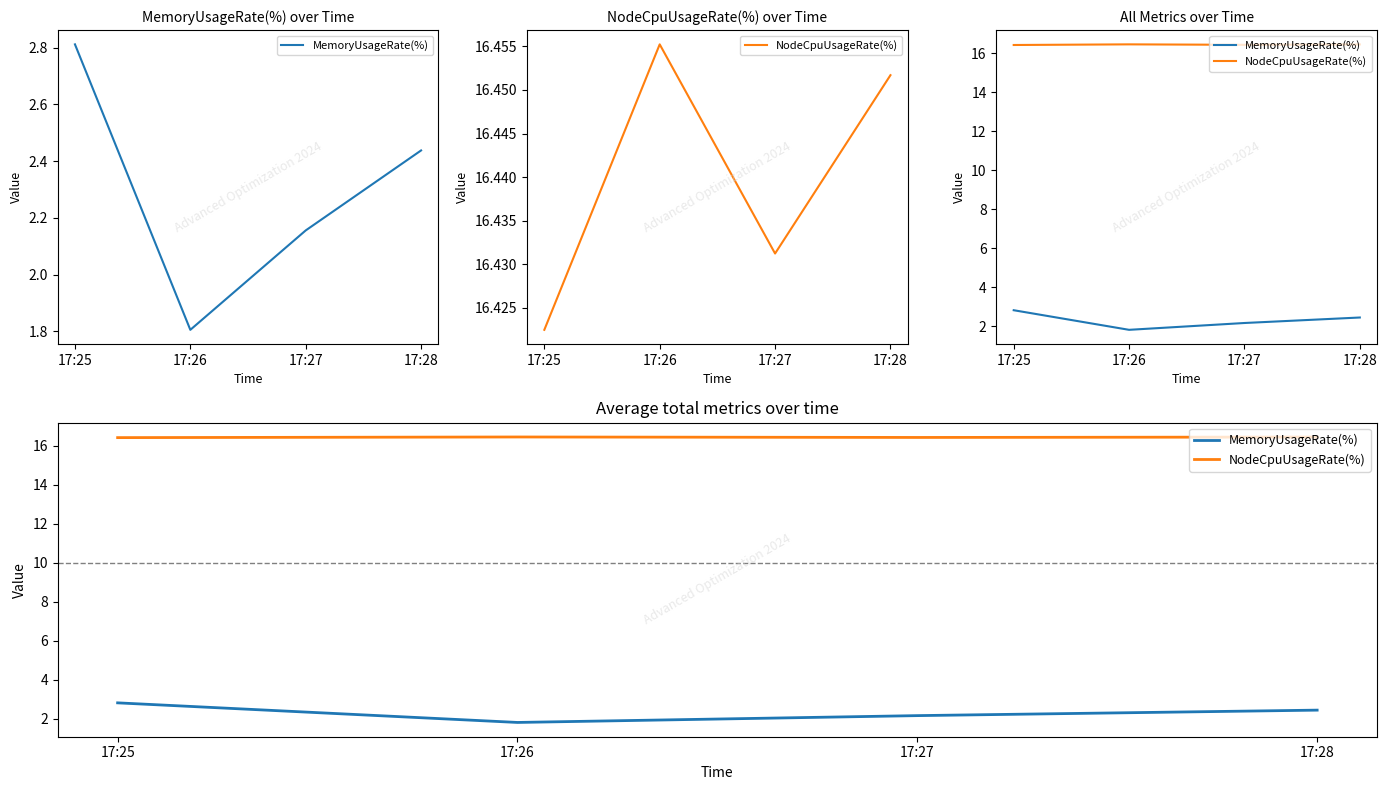

Where is MemoryUsageRate(%) nearest to the value 2?

17:27